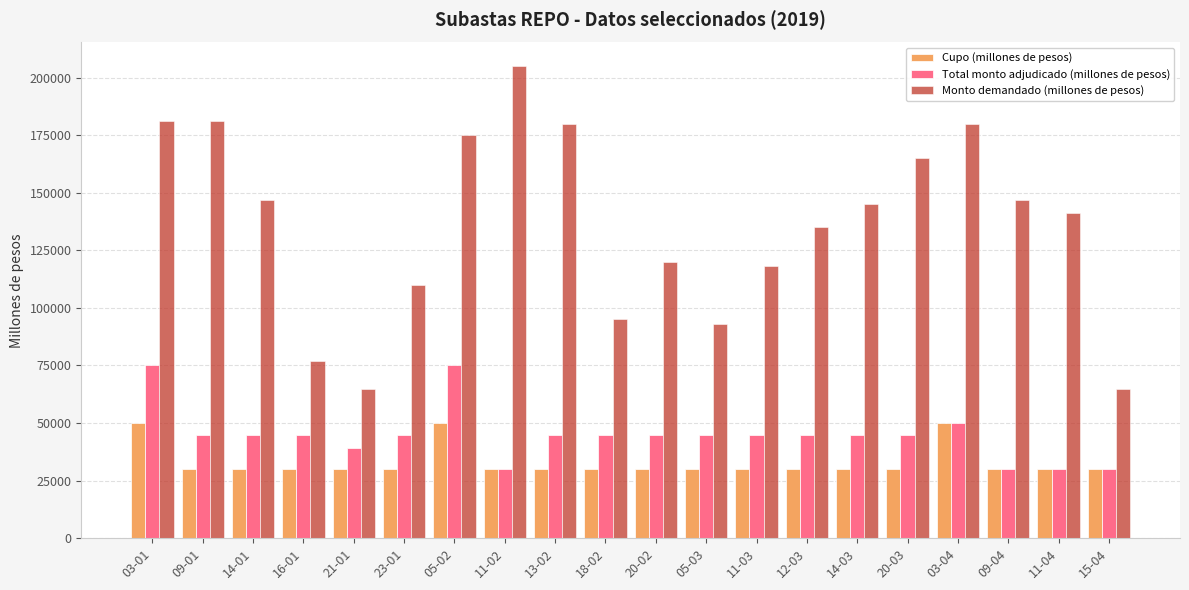

Reading left to right, list all the values displayed in this chart.

Cupo (millones de pesos): 50000	30000	30000	30000	30000	30000	50000	30000	30000	30000	30000	30000	30000	30000	30000	30000	50000	30000	30000	30000
Total monto adjudicado (millones de pesos): 75000	45000	45000	45000	39000	45000	75000	30000	45000	45000	45000	45000	45000	45000	45000	45000	50000	30000	30000	30000
Monto demandado (millones de pesos): 181000	181000	147000	77000	65000	110000	175000	205000	180000	95000	120000	93000	118000	135000	145000	165000	180000	147000	141000	65000